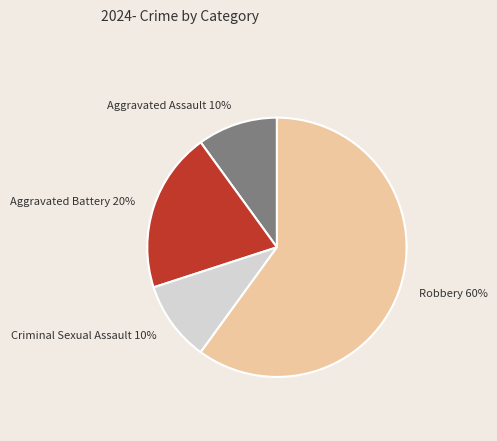

To the nearest percent, what is the difference between the largest and smallest slice percentages?

50%